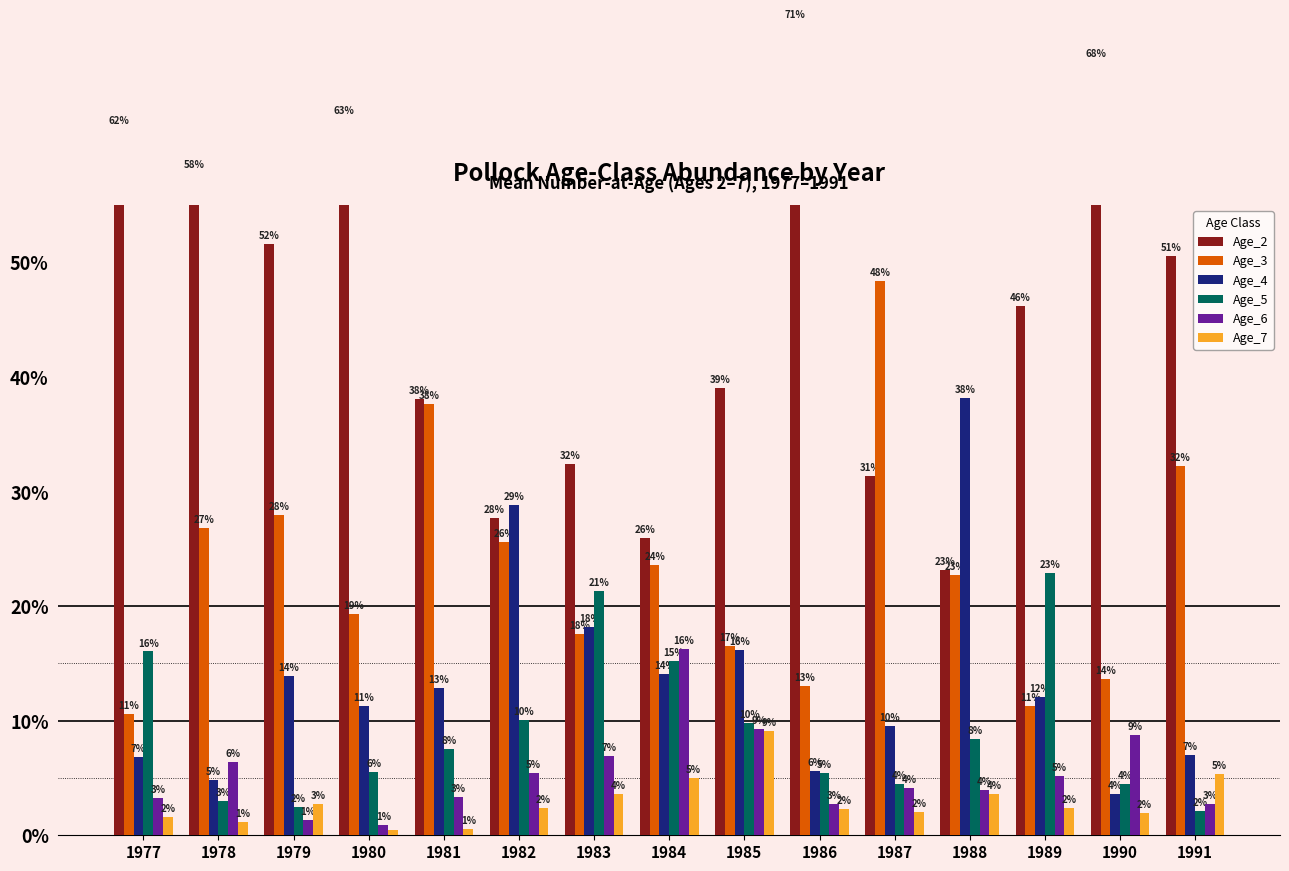

Which category has the lowest value across all series?

1980